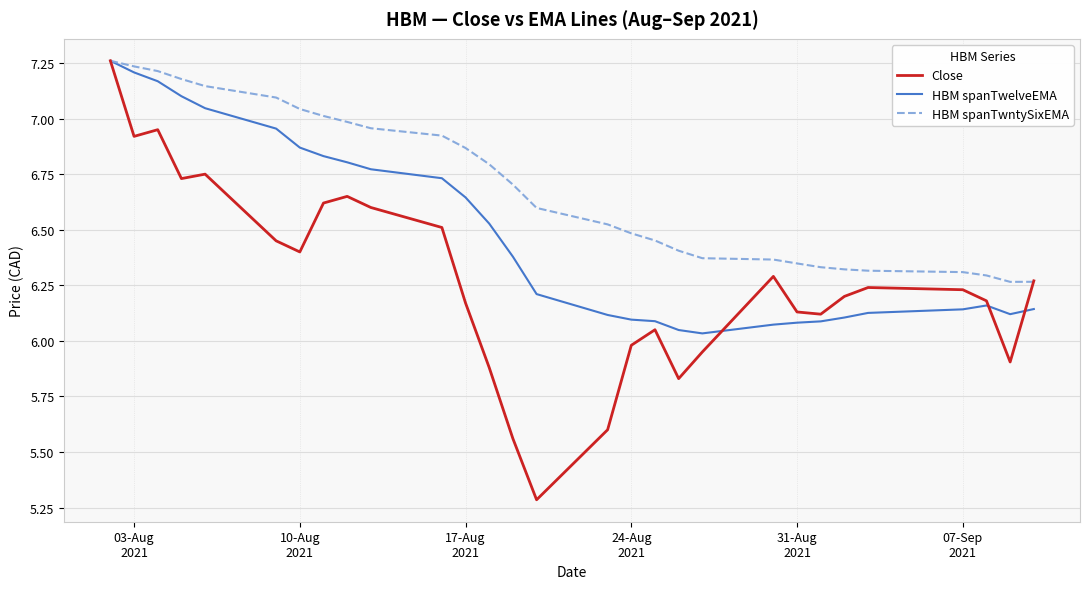

What is the minimum value shown in the chart?

5.3